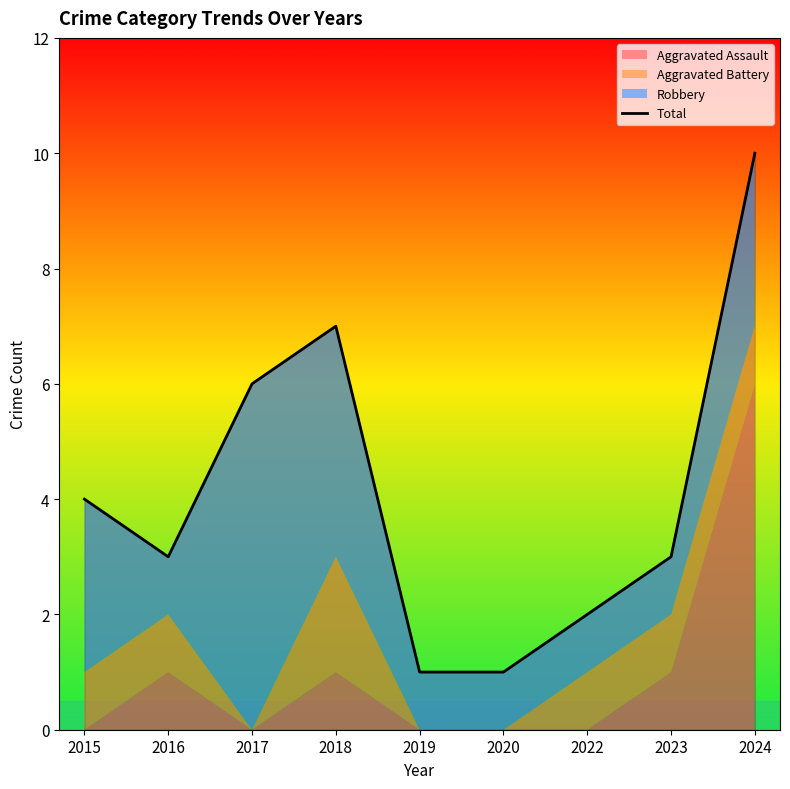

What is the value of the 4th point from the left?

7